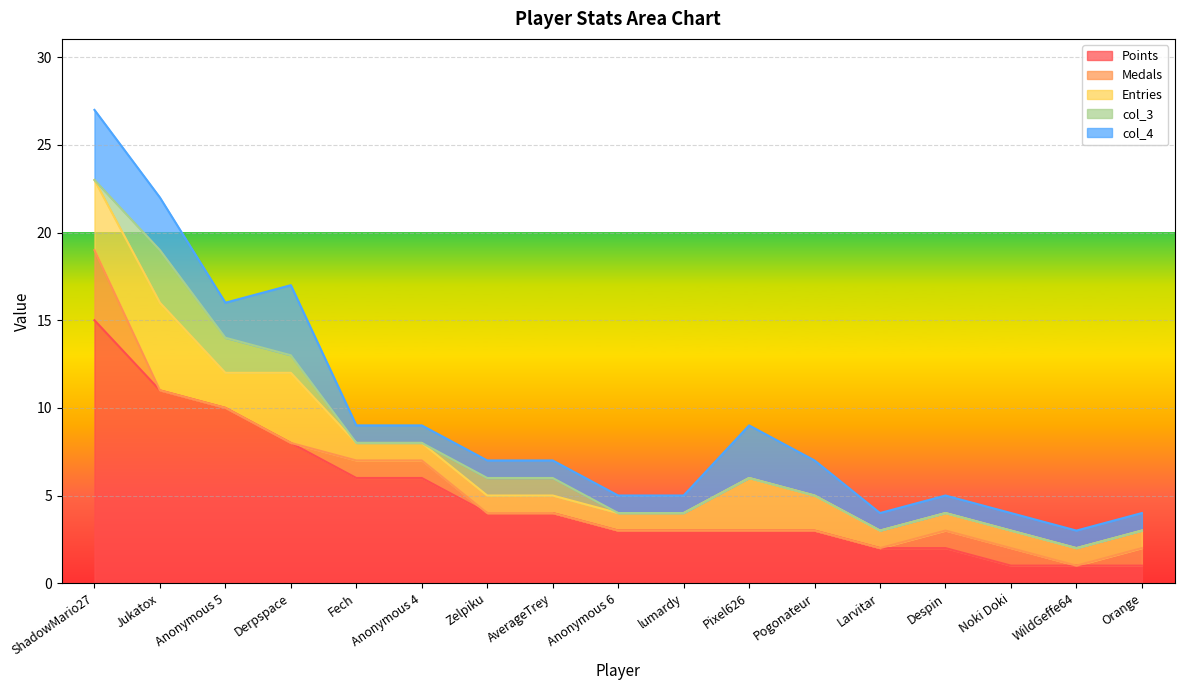

What is the highest value of the col_4 series?

4